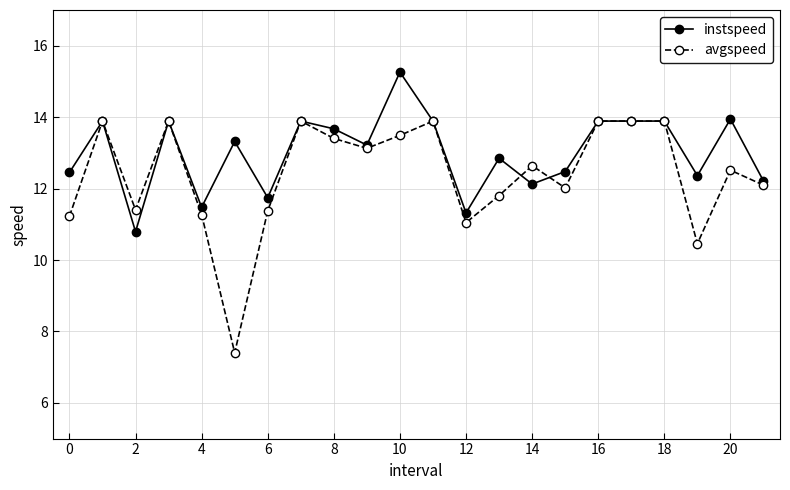

List the series in order of their overall mean, highest first.

instspeed, avgspeed